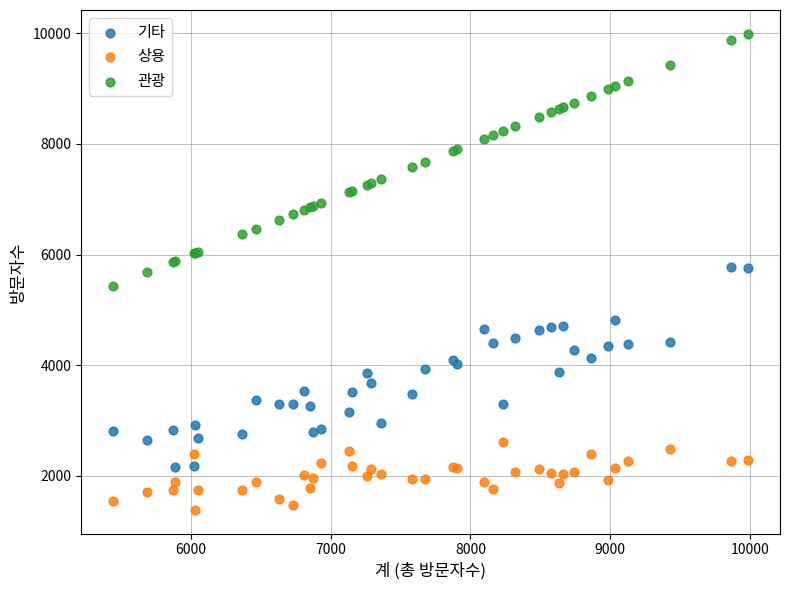

Which series has the widest spread of Y values?

관광